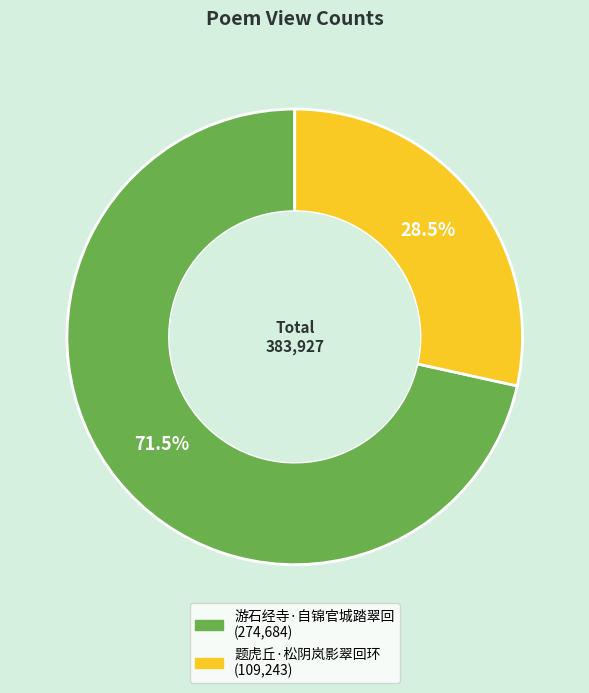

Which slice is the largest?

游石经寺·自锦官城踏翠回